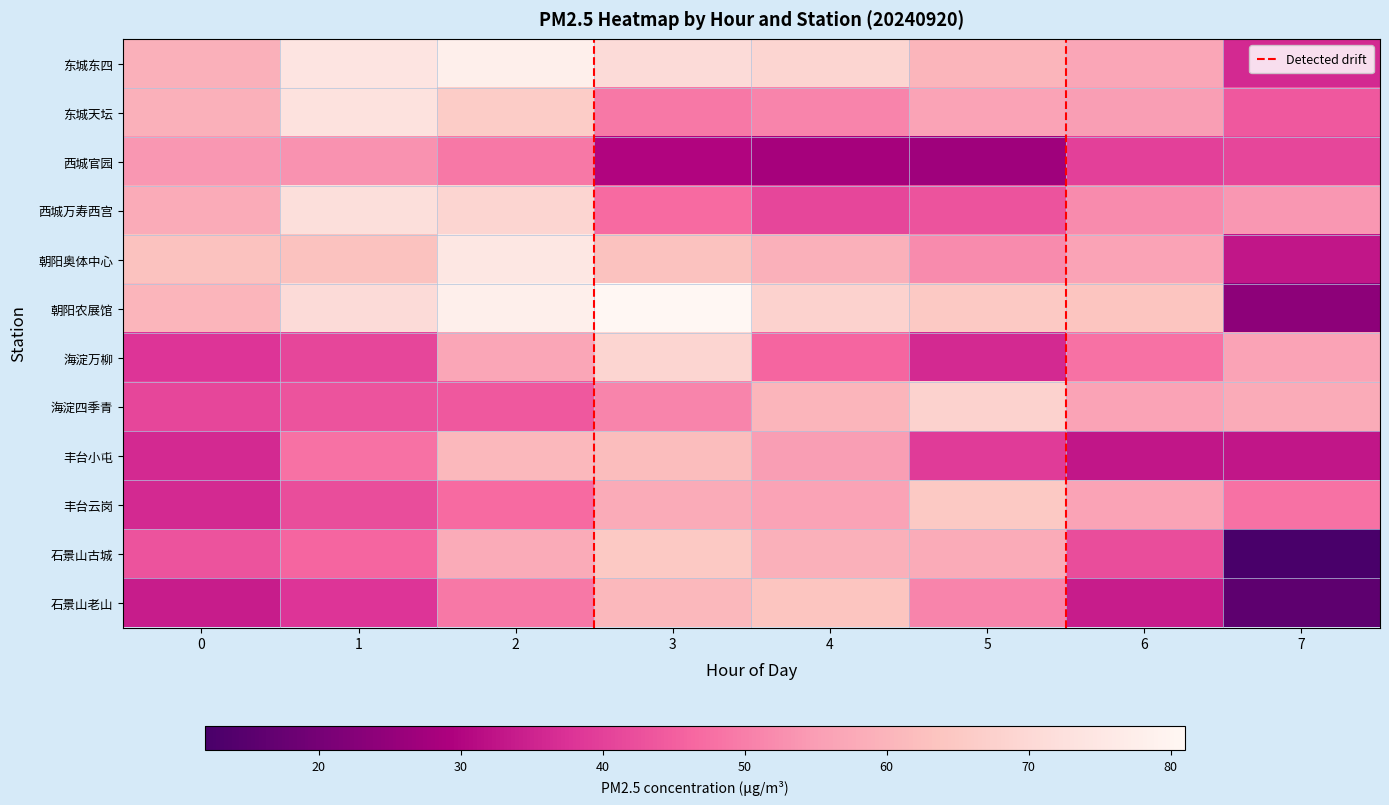

Rank the series by their maximum value, from highest to lowest.

朝阳农展馆, 东城东四, 朝阳奥体中心, 东城天坛, 西城万寿西宫, 海淀万柳, 海淀四季青, 丰台云岗, 石景山古城, 石景山老山, 丰台小屯, 西城官园